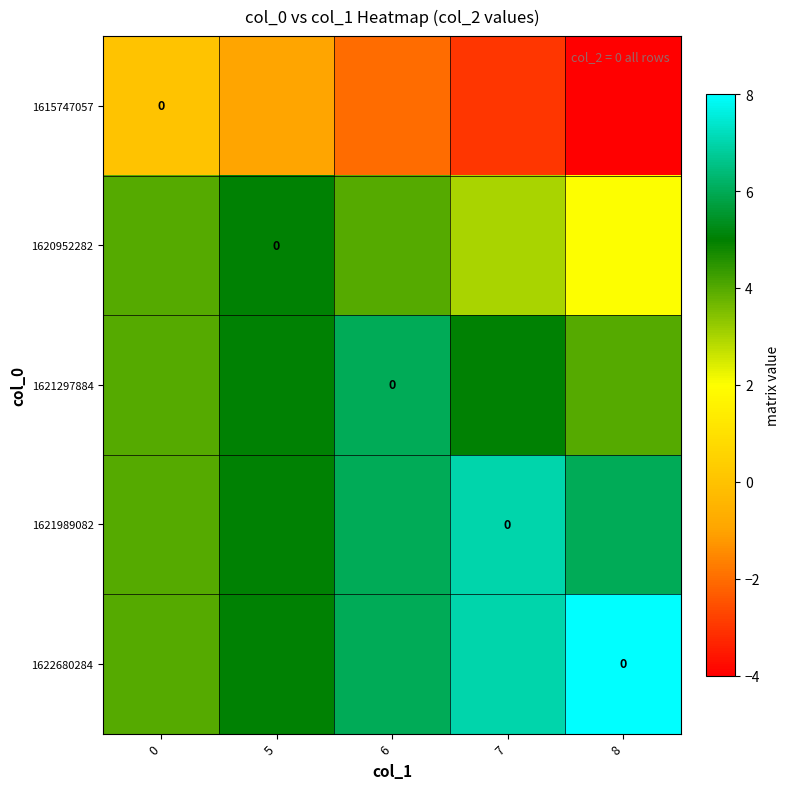

The value of 1620952282 at 0 is 4. True or false?

True